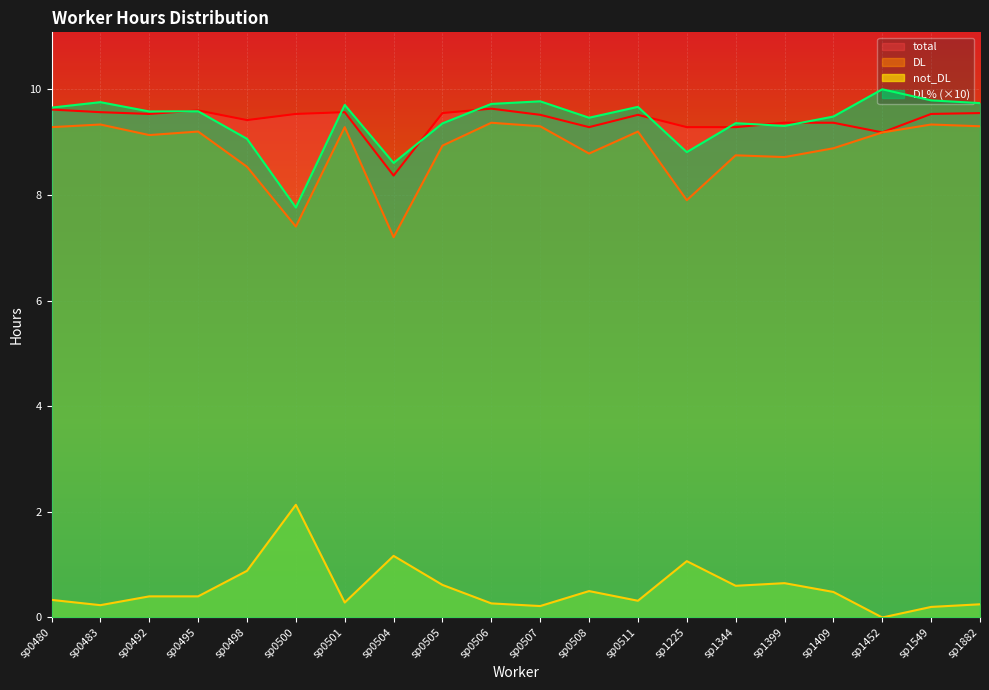

Is the value of not_DL at sp1409 greater than the value of total at sp0505?

No